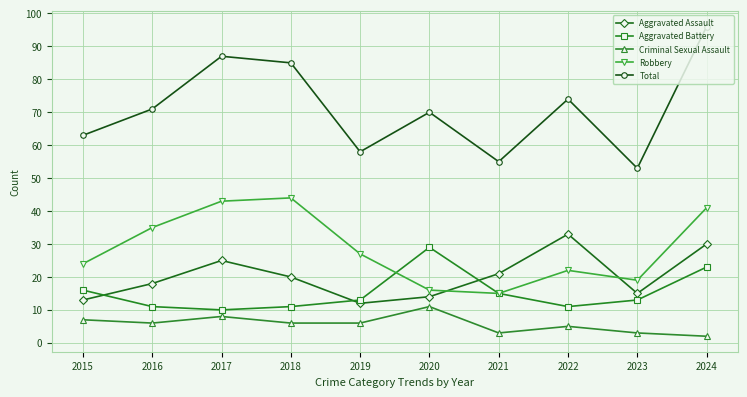

What is the highest value of the Aggravated Battery series?

29